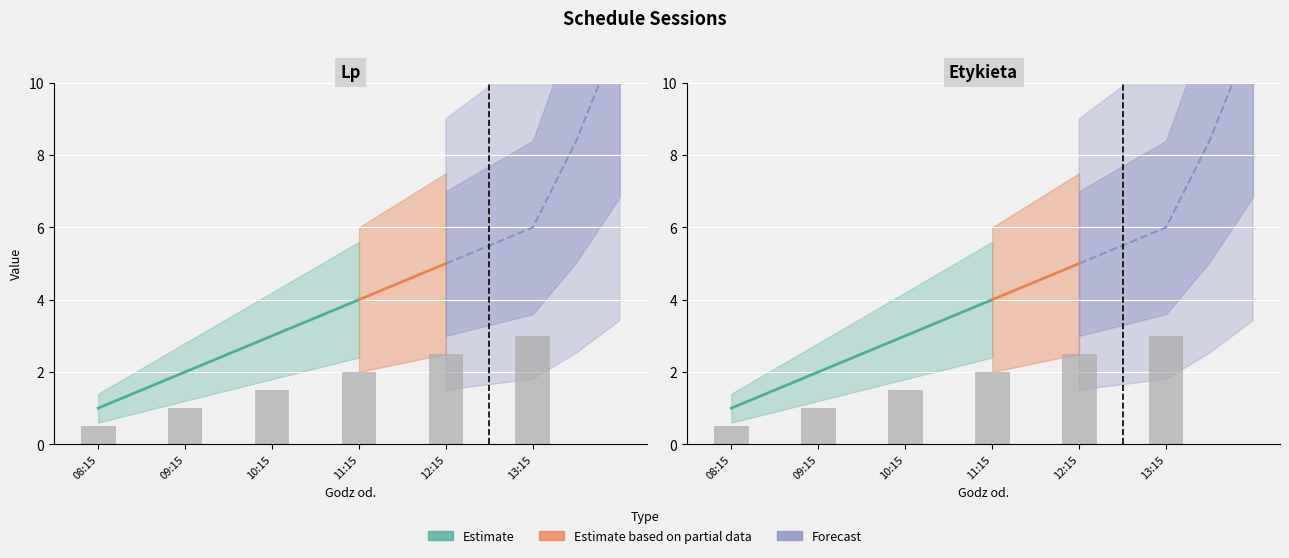

What is the value of the Etykieta bar at the 4th from the left?

2.0